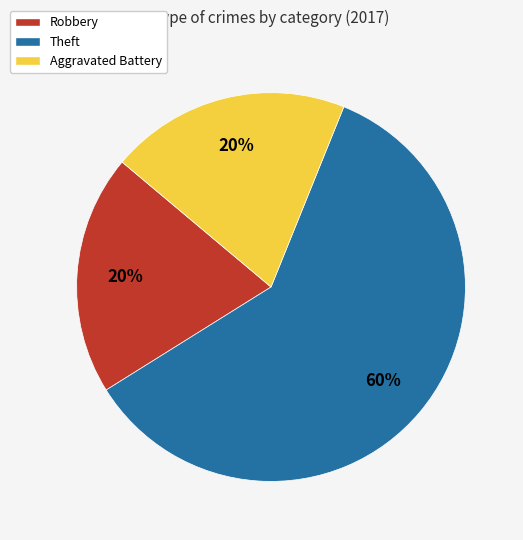

How many slices are in this pie chart?

3